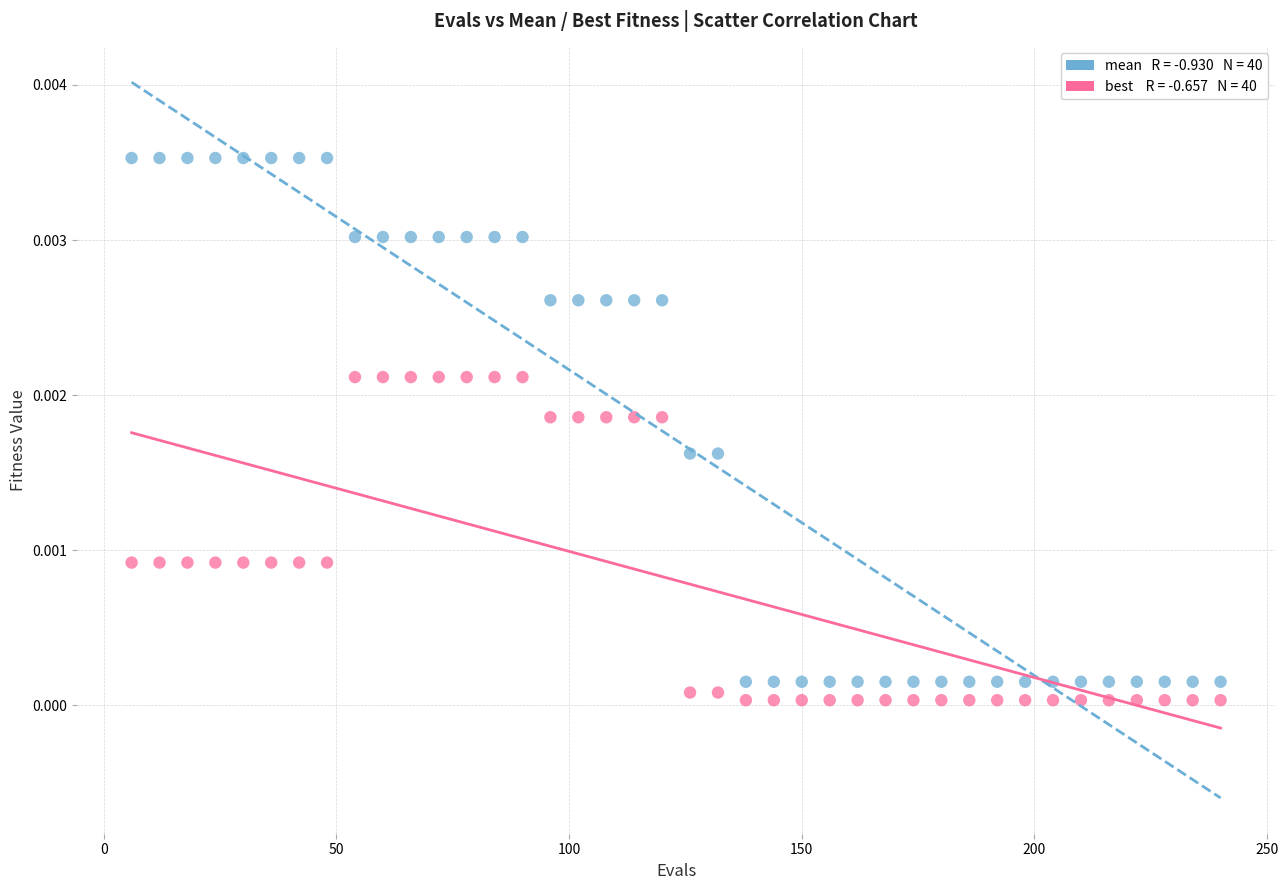

Across all data points, what is the range of X values (max minus min)?

234.0